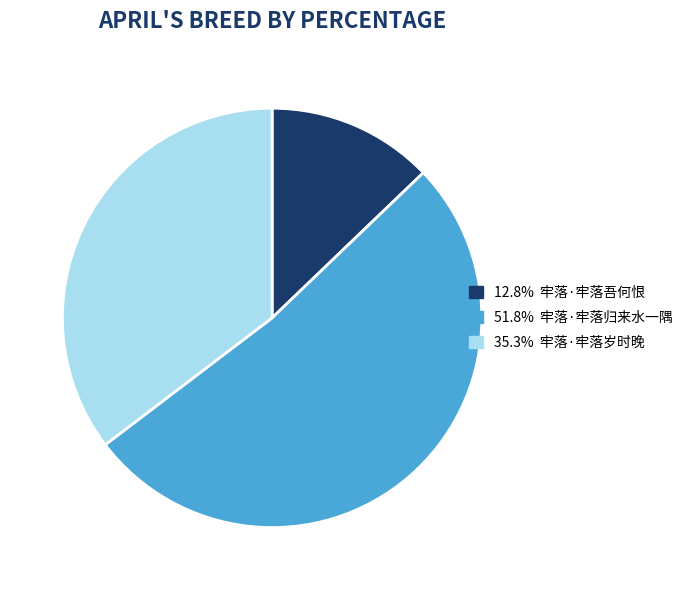

Does any single category account for the majority?

Yes